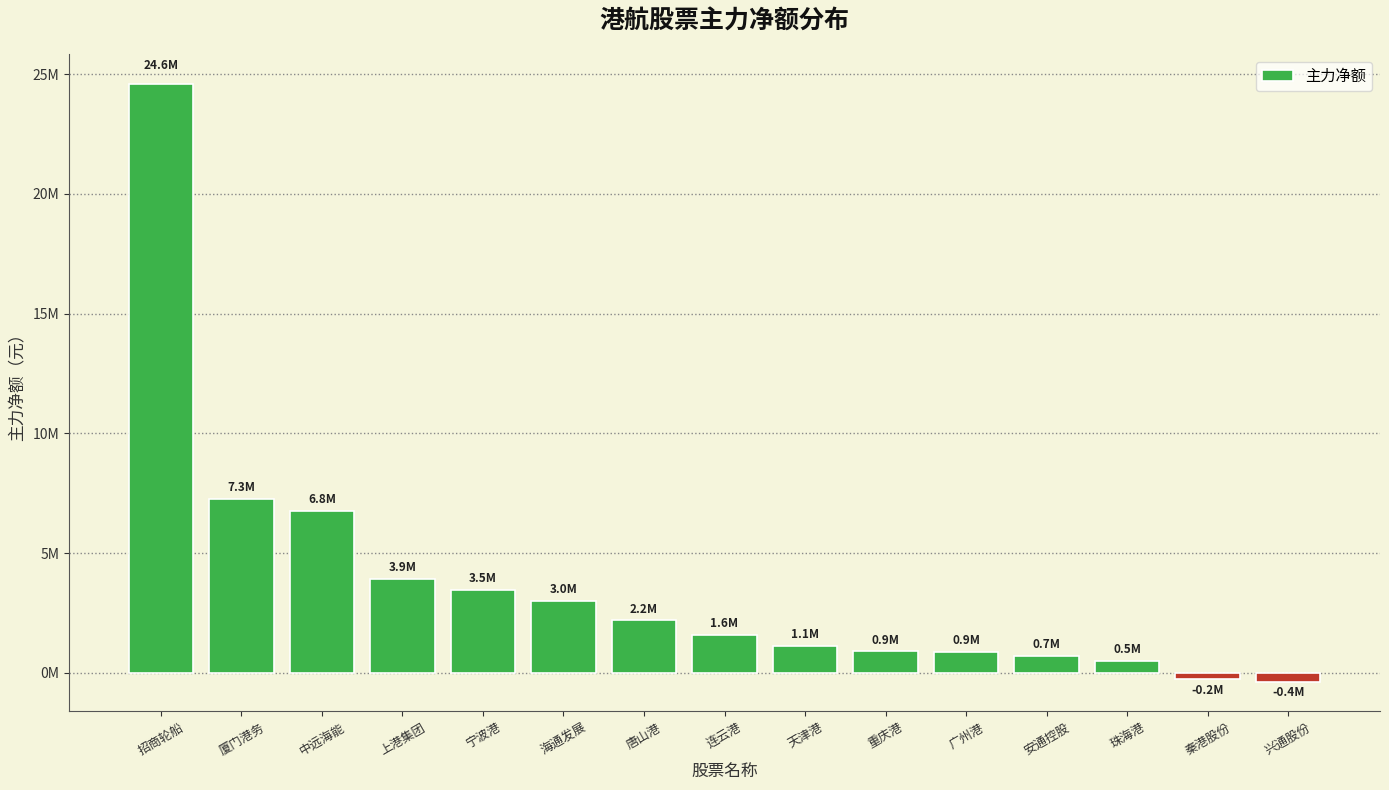

Reading left to right, what are all the values shown in this chart?

招商轮船=24586557	厦门港务=7251201	中远海能=6757782	上港集团=3936609	宁波港=3457830	海通发展=3002827	唐山港=2190675	连云港=1589195	天津港=1127407	重庆港=895240	广州港=868681	安通控股=715303	珠海港=501457	秦港股份=-246549	兴通股份=-362832